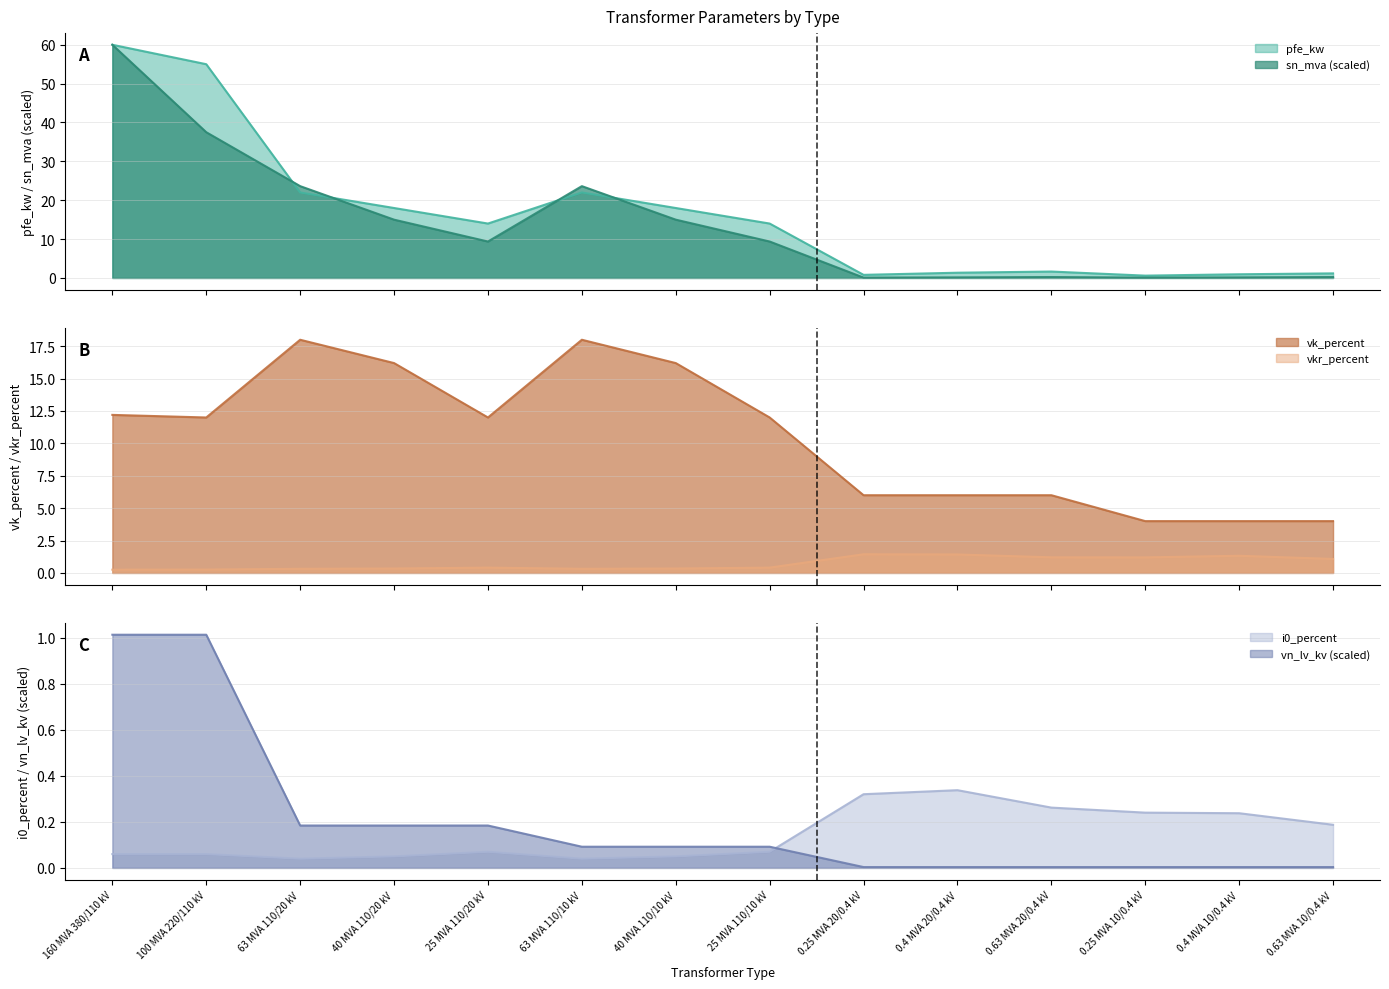

True or false: vk_percent and vkr_percent cross at least once.

False